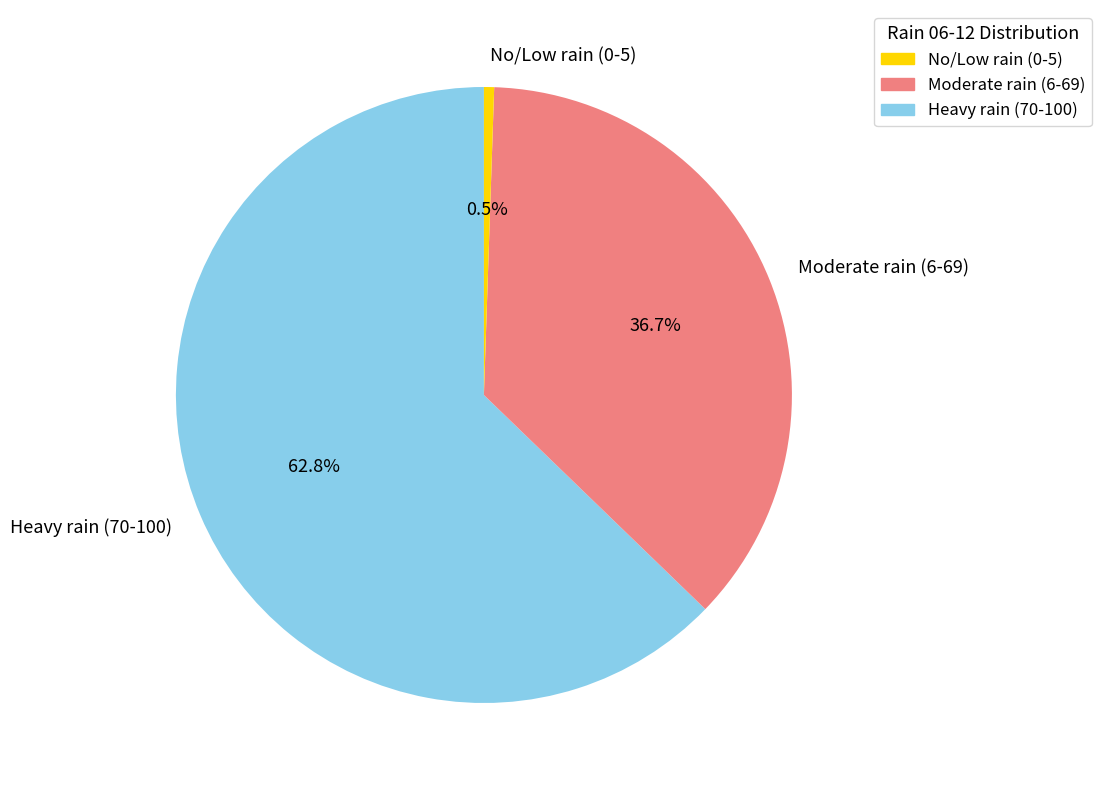

What percentage do Heavy rain (70-100) and No/Low rain (0-5) together represent?

63.3%